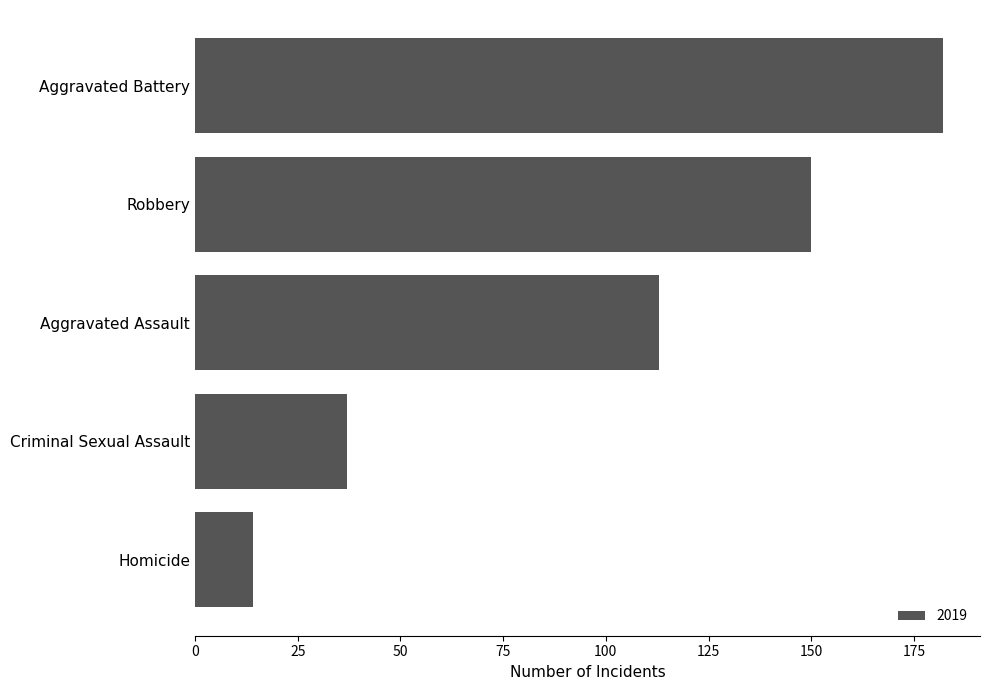

At which label is the value closest to 98?

Aggravated Assault